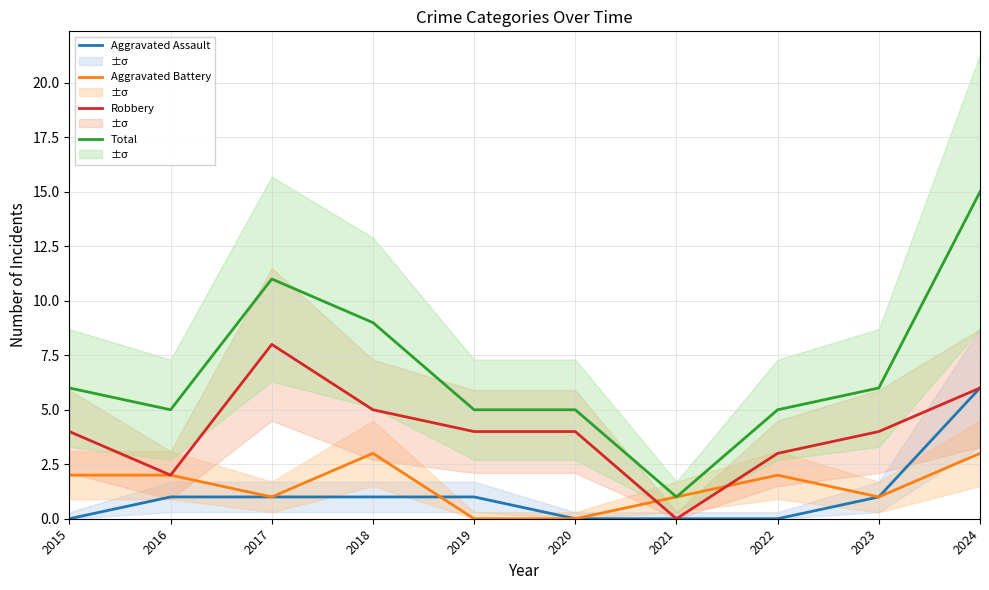

What is the sum of the Robbery values at 2021 and 2015?

4